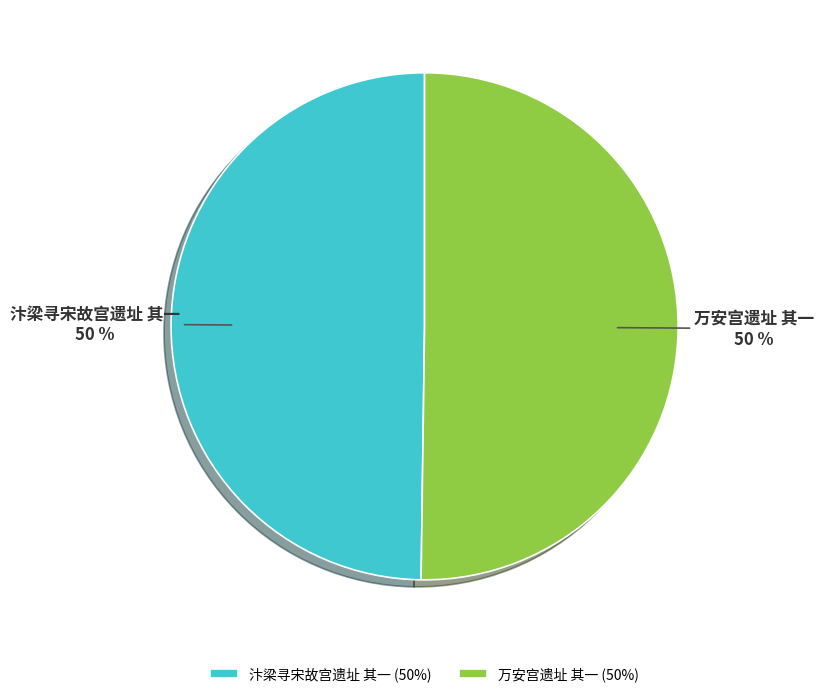

Approximately how many times larger is the value at 汴梁寻宋故宫遗址 其一 compared to 万安宫遗址 其一?

1.0